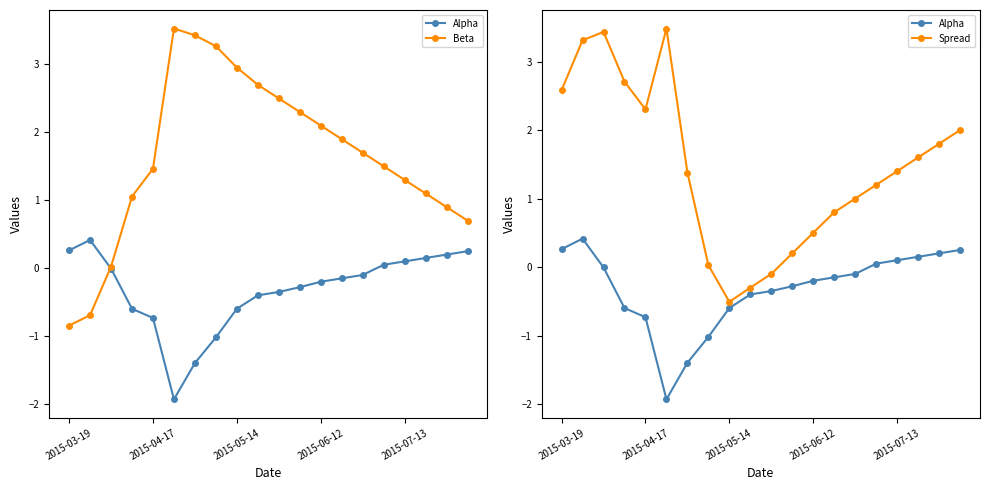

True or false: Beta has more than 1 interior local peaks.

False